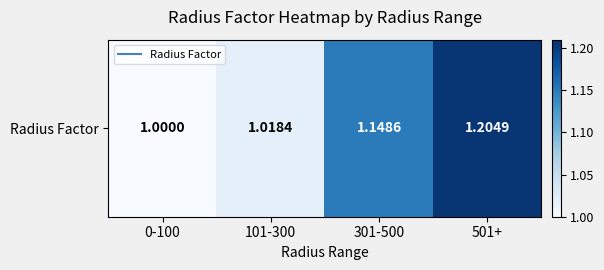

Reading right to left, what are all the values shown in this chart?

1.2	1.1	1.0	1.0